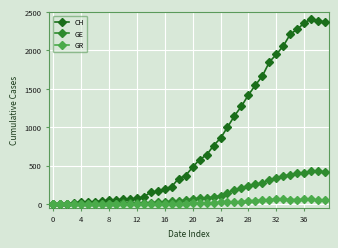

Which series has the largest range (max minus min)?

CH